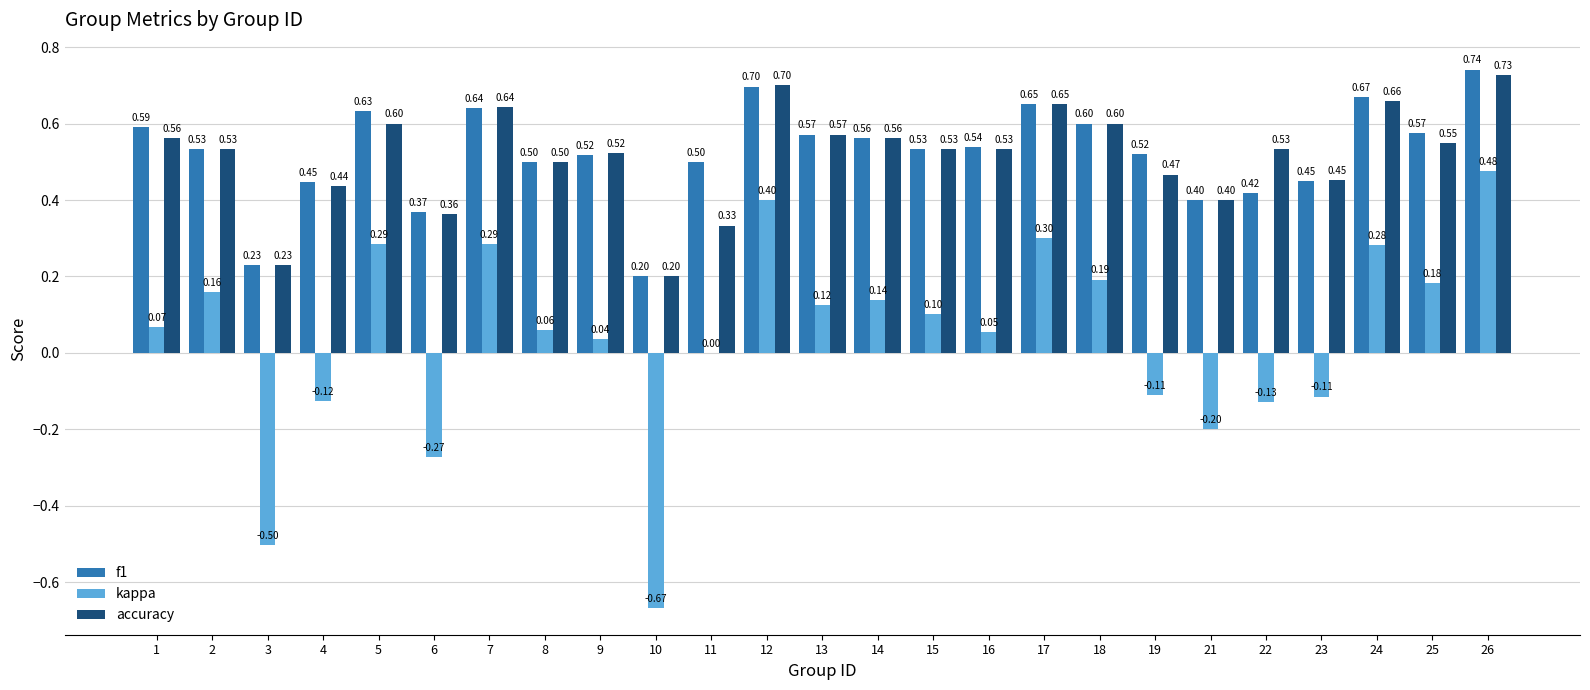

What is the total value across all series at 9?

1.1